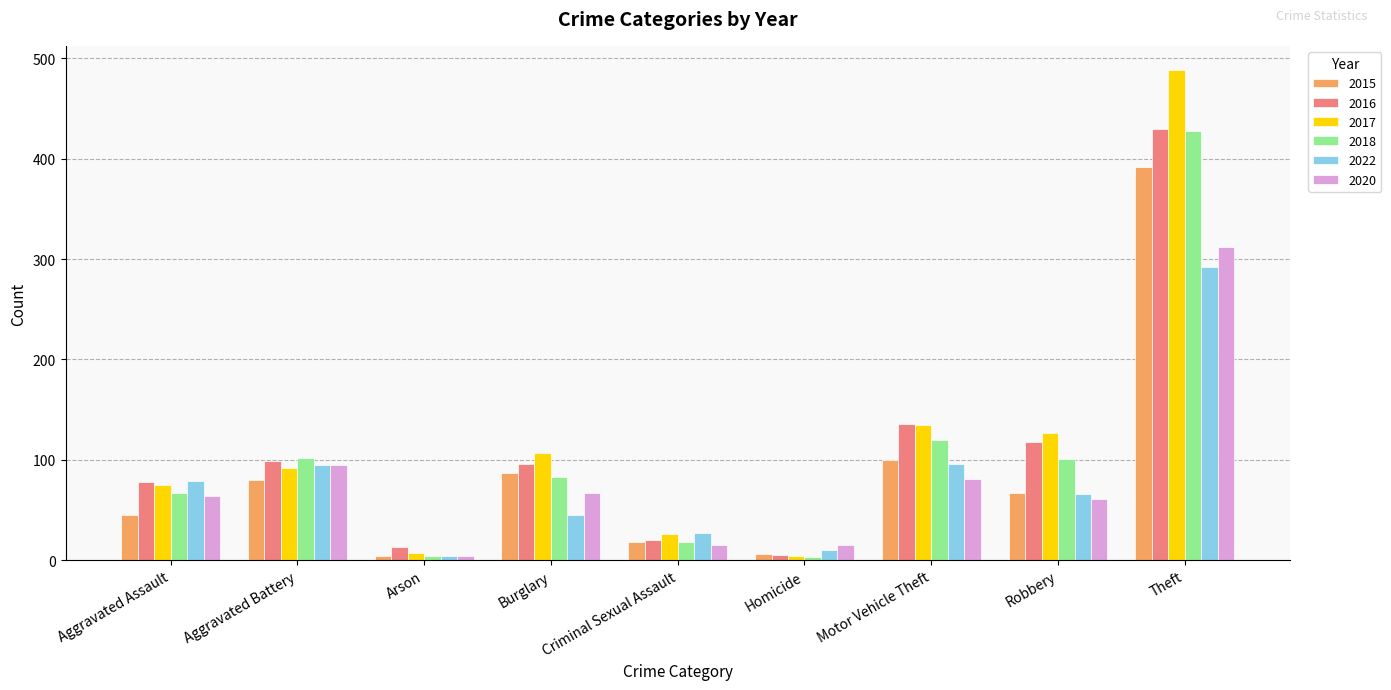

What are all the series names shown in the legend?

2015, 2016, 2017, 2018, 2022, 2020